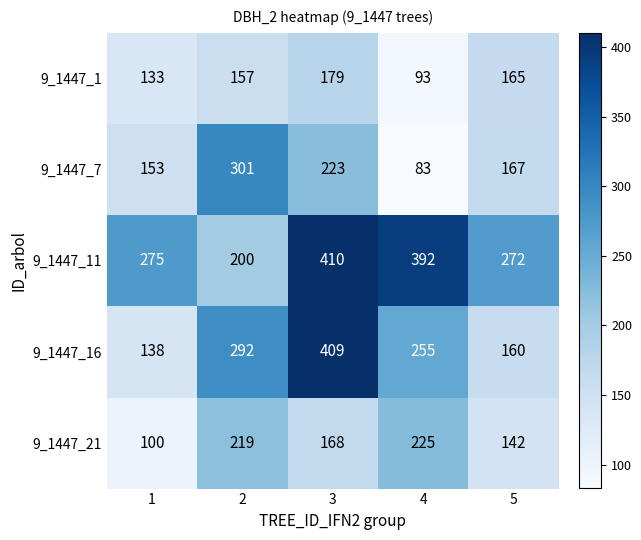

At which label is 9_1447_16 closest to 273?

4